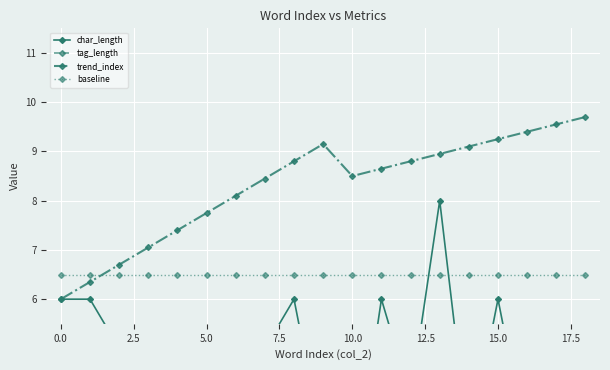

What is the highest value of the baseline series?

6.5